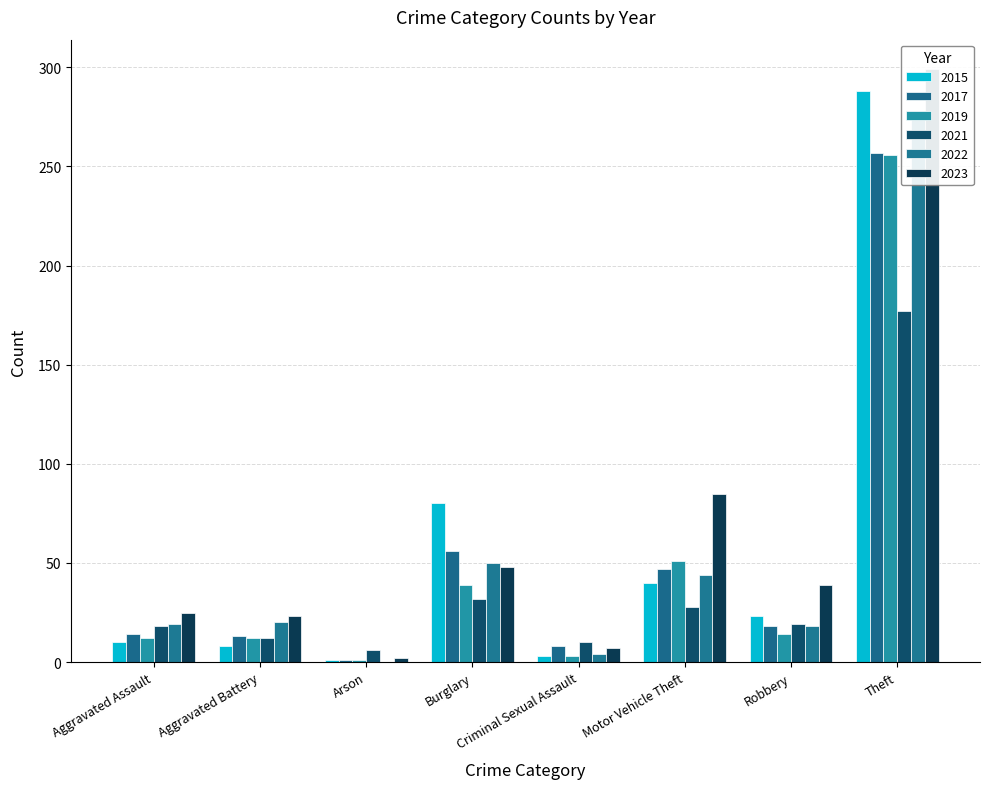

What is the average value of the 2021 series?

38